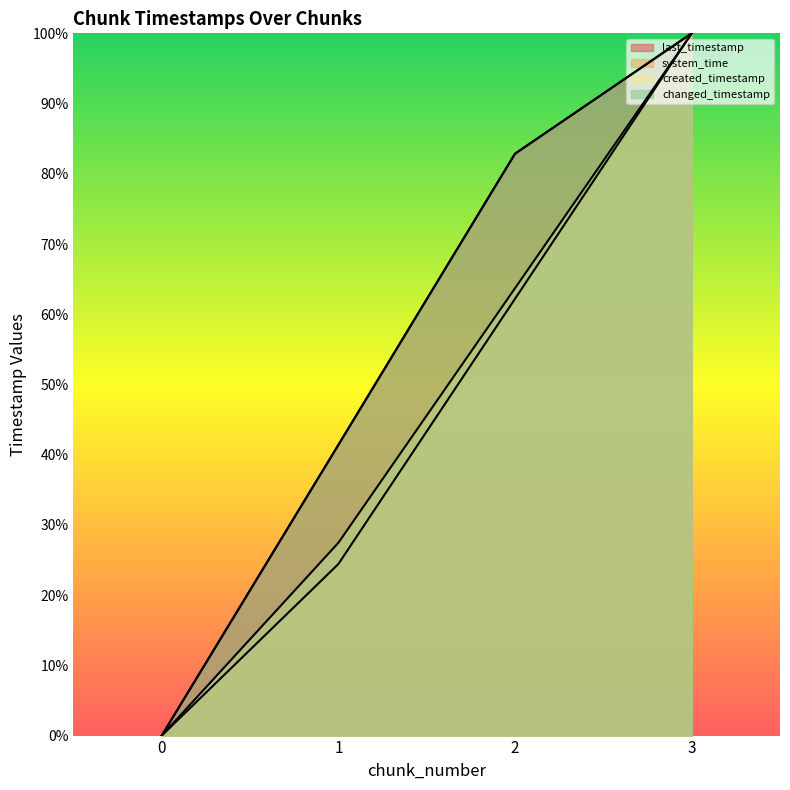

How many positive values does the created_timestamp series have?

3